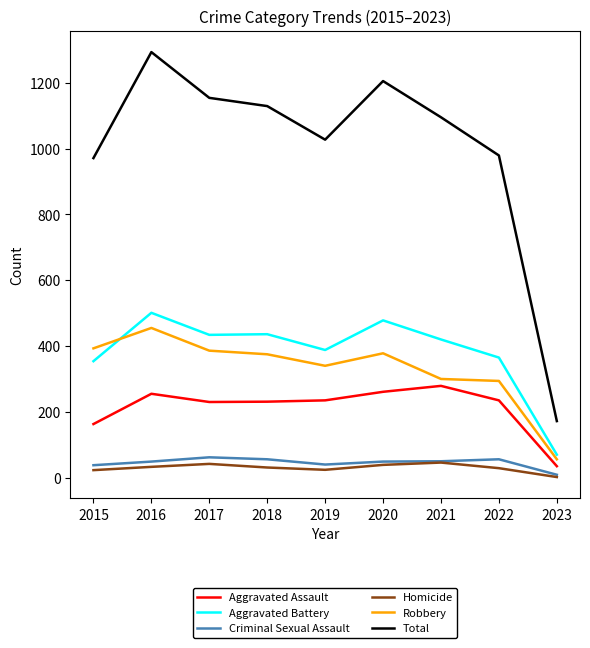

Count the number of categories in the chart.

9